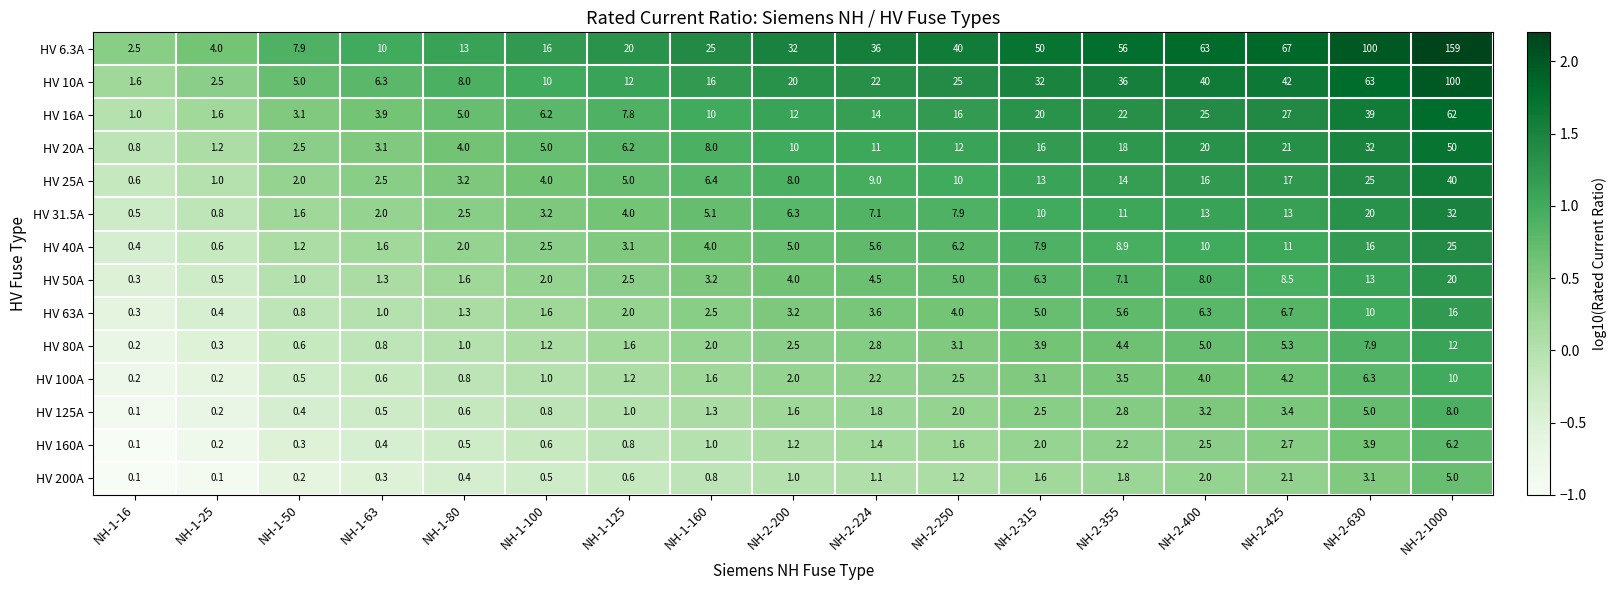

What is the approximate value of HV 10A at NH-2-315?

32.0